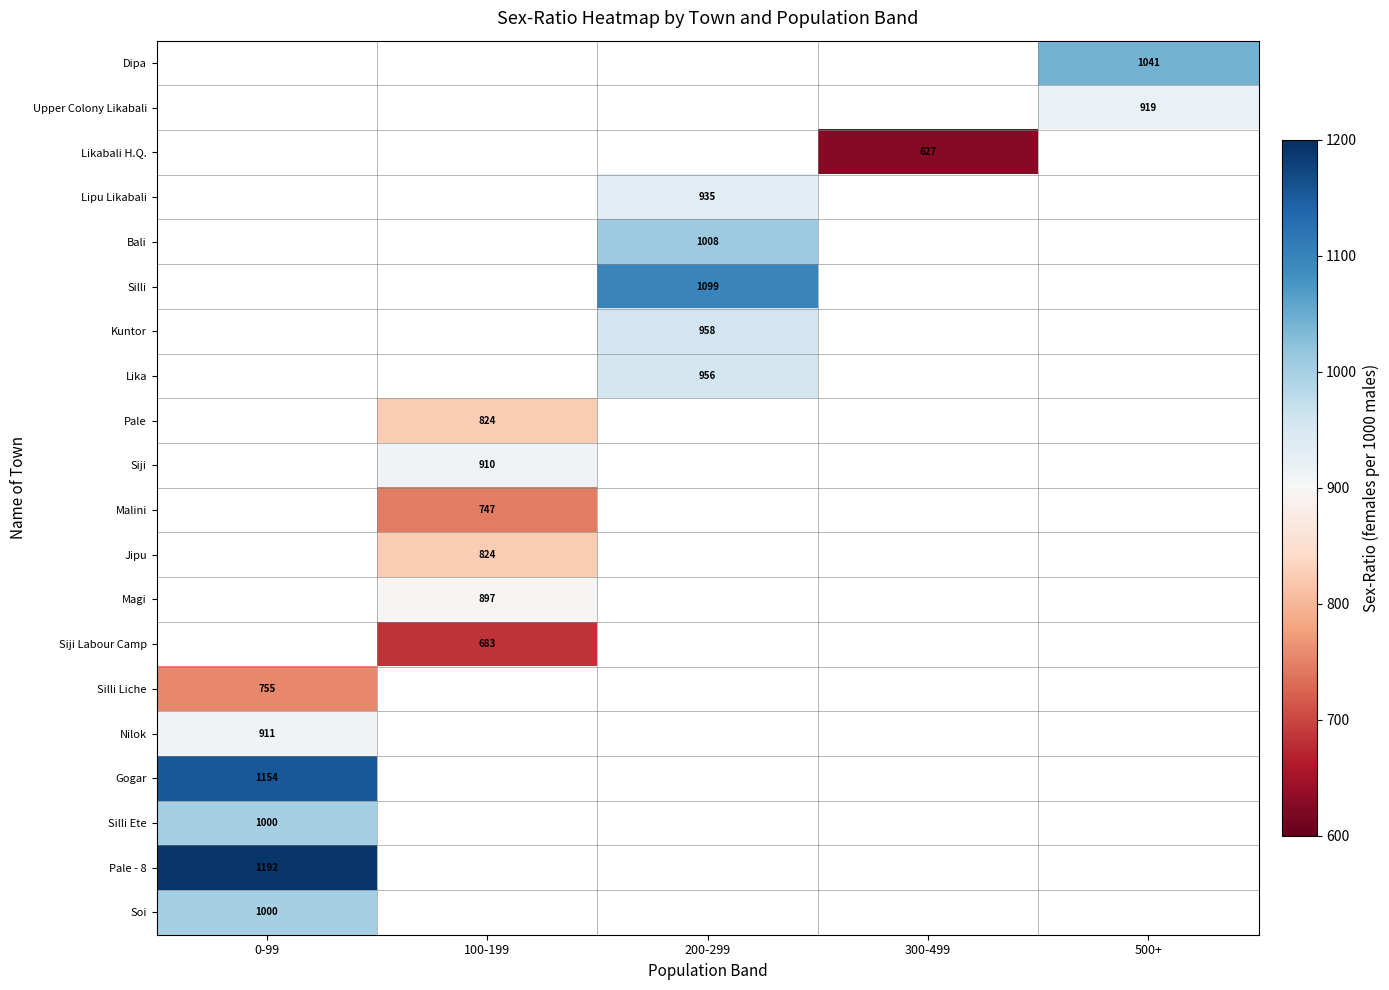

What is the smallest value displayed?

627.0